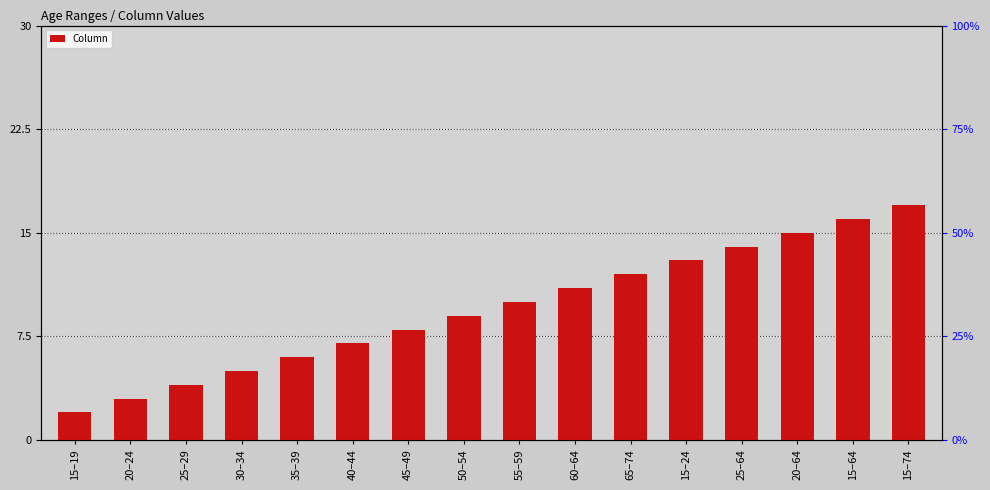

List the labels in order of value, smallest first.

15–19, 20–24, 25–29, 30–34, 35–39, 40–44, 45–49, 50–54, 55–59, 60–64, 65–74, 15–24, 25–64, 20–64, 15–64, 15–74